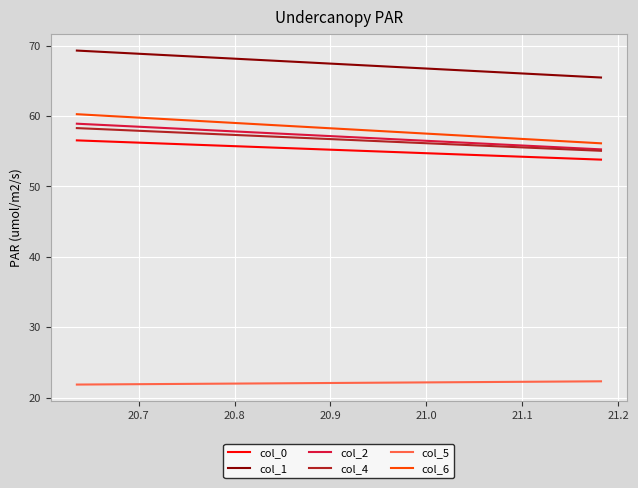

Where does the col_1 series first go above 69?

20.6